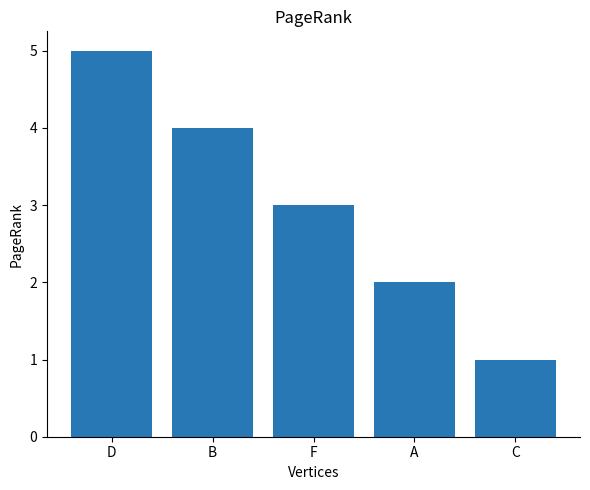

Rank the categories by value from highest to lowest.

D, B, F, A, C